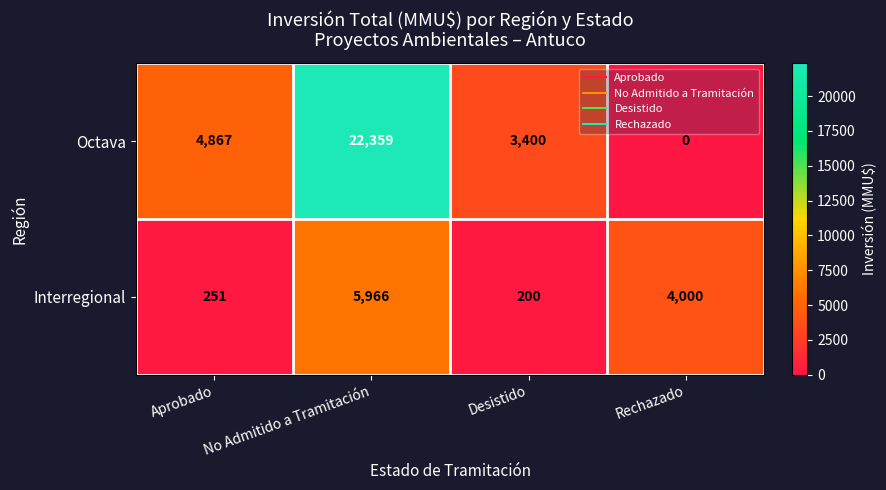

Which series has the widest spread of values?

Octava